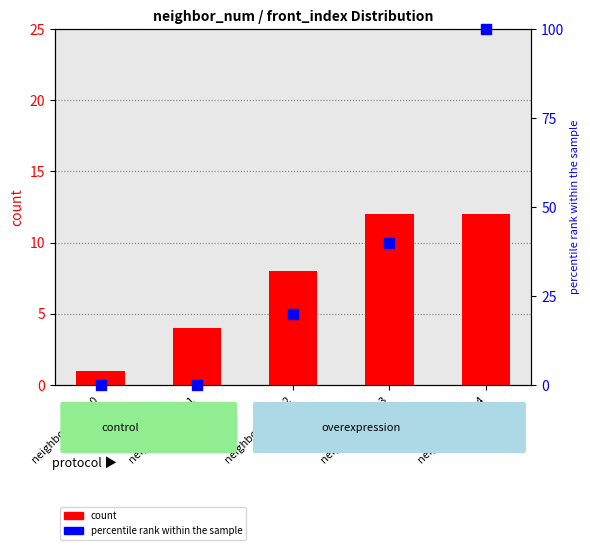

What is the total value across all series at neighbor_num=2?

28